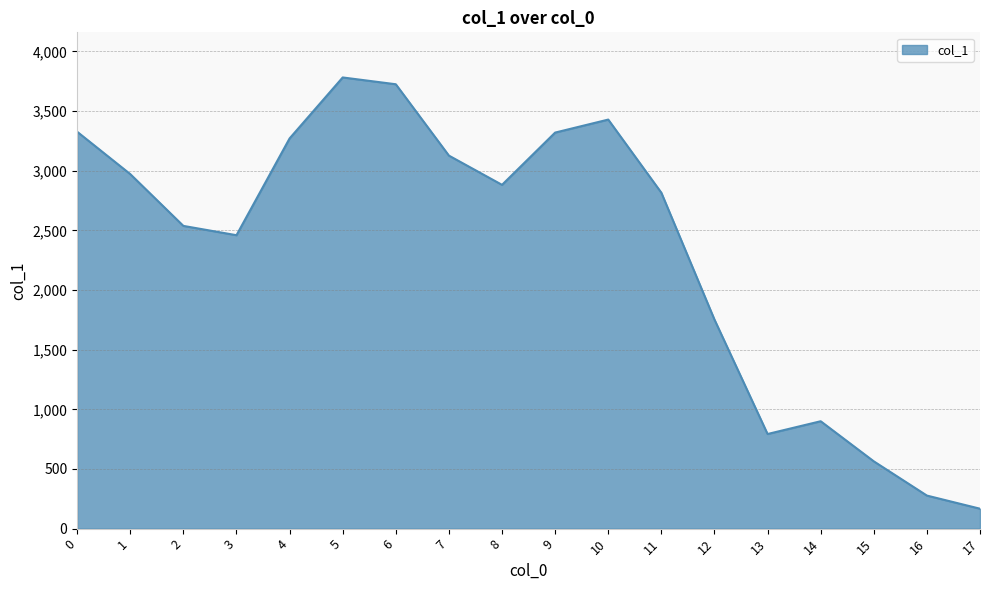

Where is the first local minimum?

3